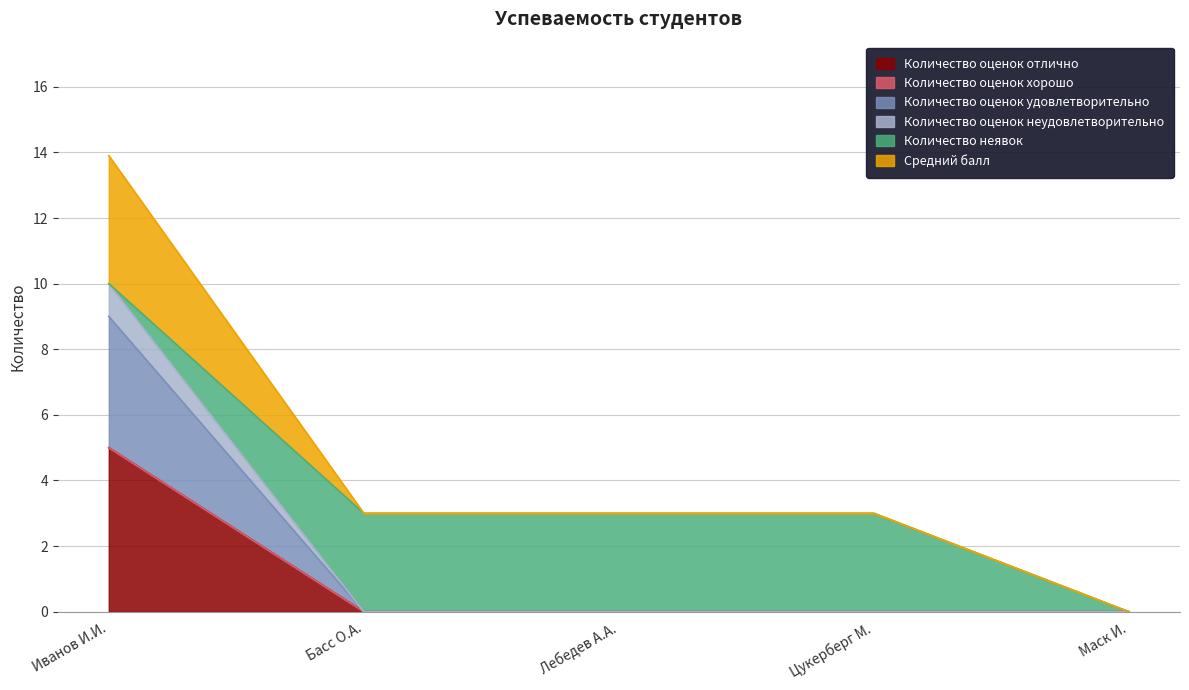

What is the highest value of the Количество оценок отлично series?

5.0